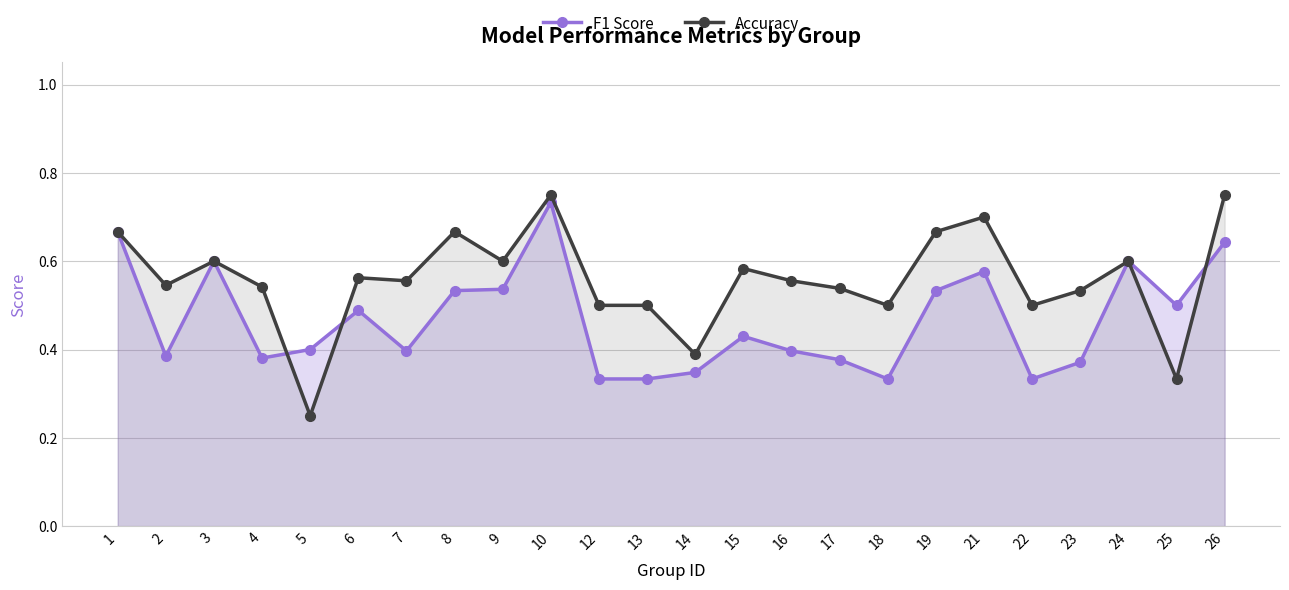

What is the highest value of the Accuracy series?

0.8